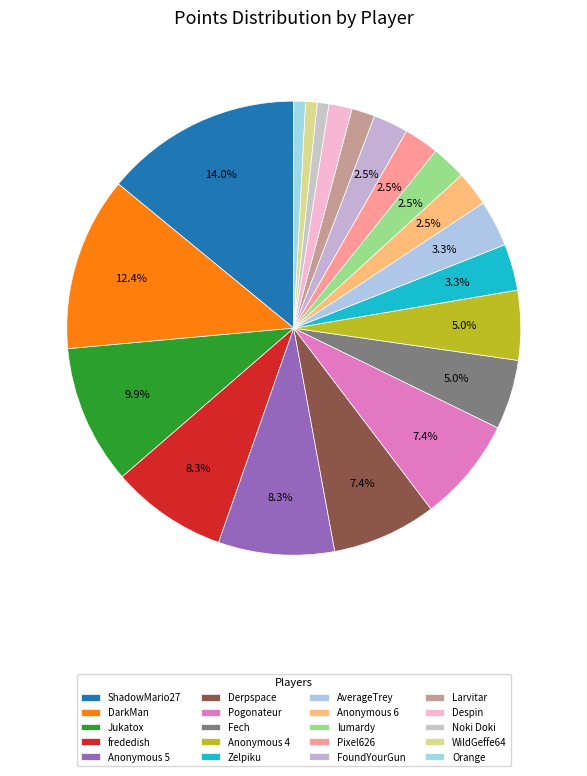

What is the largest slice in the pie chart?

ShadowMario27